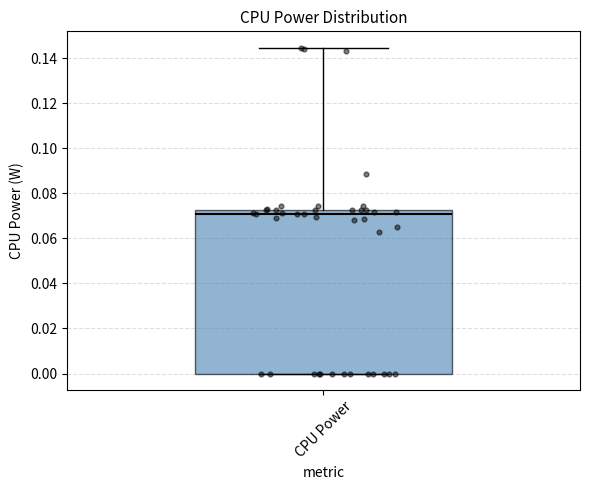

Where does the median line of the box for CPU Power sit on the y-axis? The values are not printed on the chart, so give them approximately, as read against the axis.

0.070